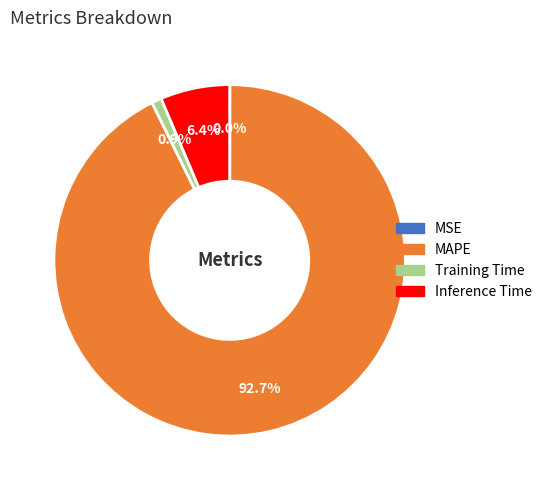

To the nearest percent, what is the combined percentage of Inference Time and Training Time?

7%